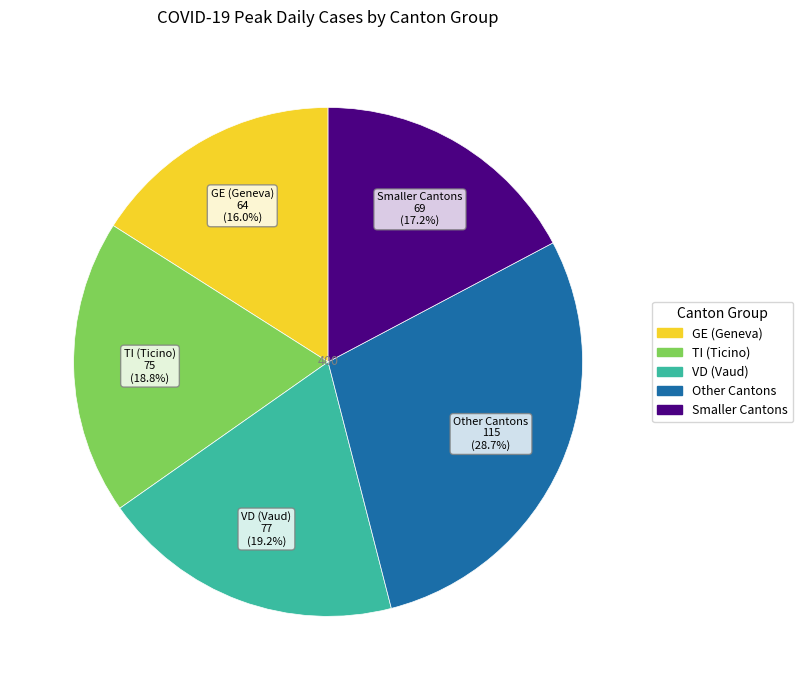

Does any single category account for the majority?

No